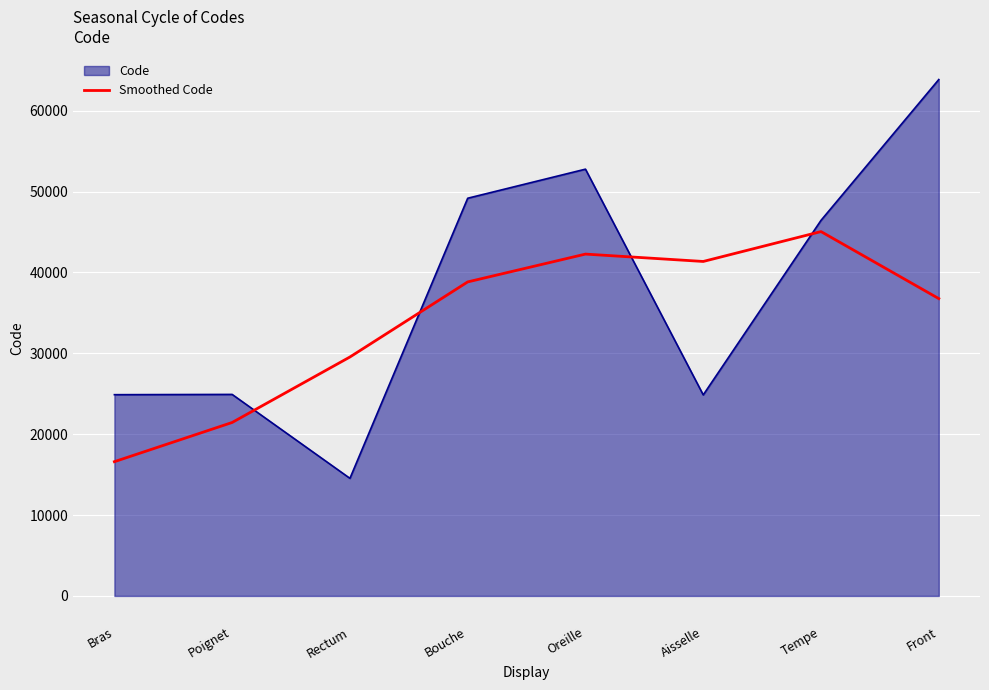

What is the difference between the second highest and second lowest values in the Code series?

27916.0